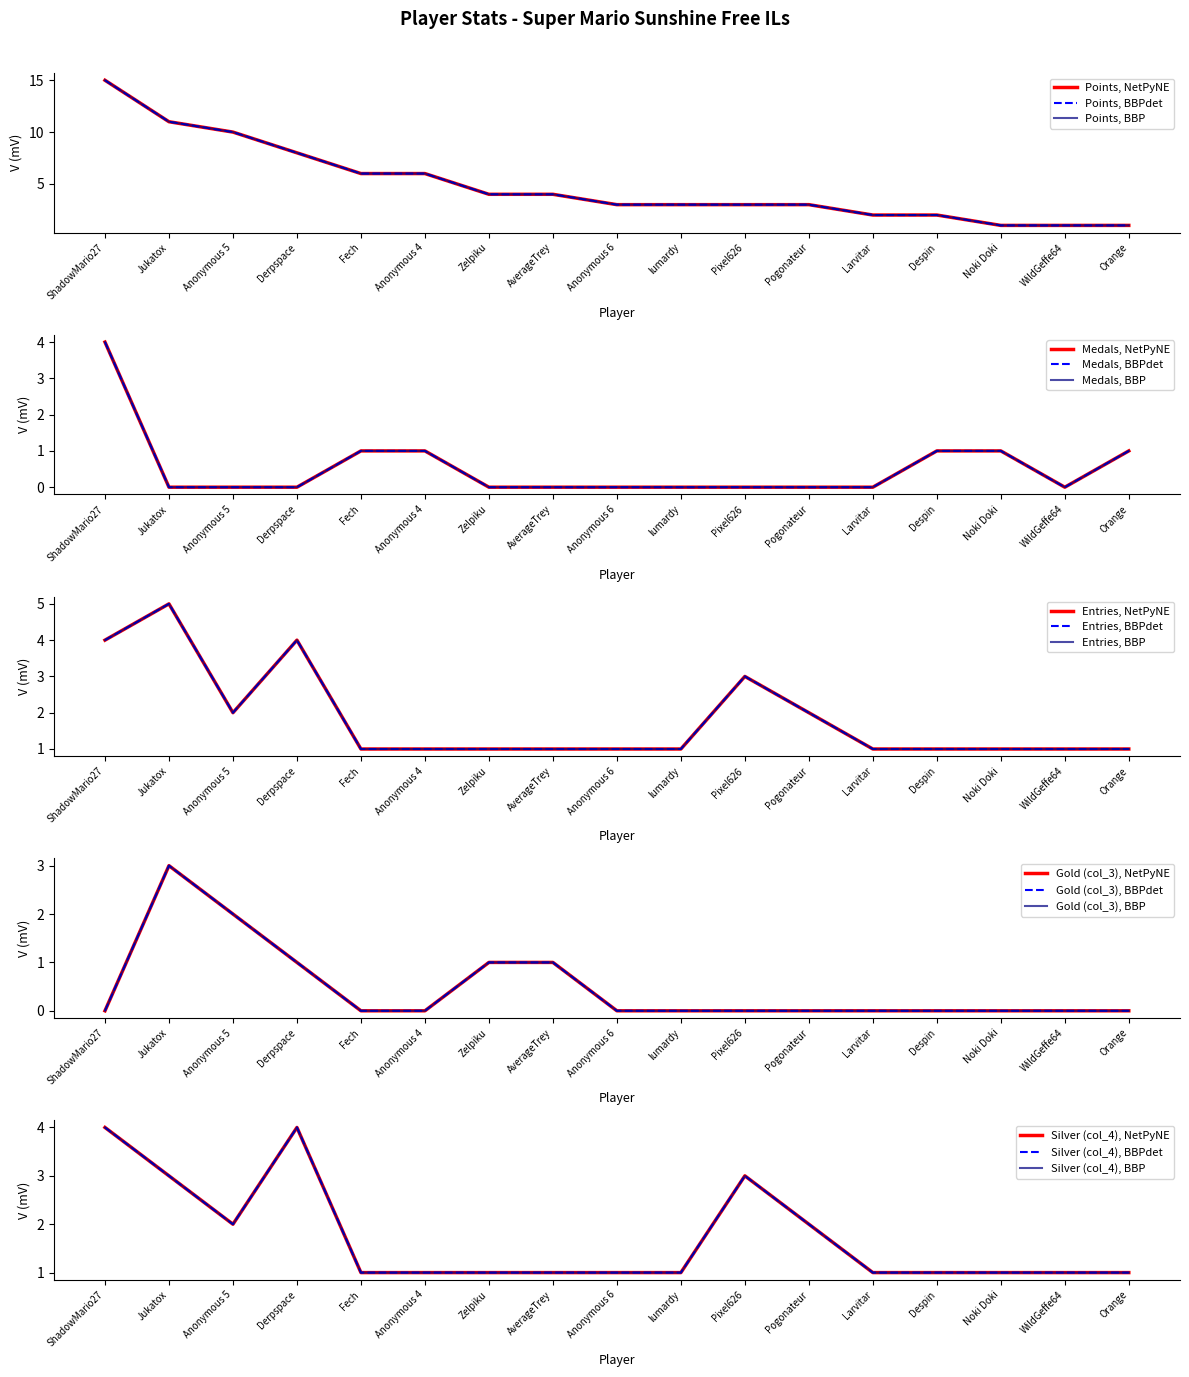

What is the lowest value of the Entries series?

1